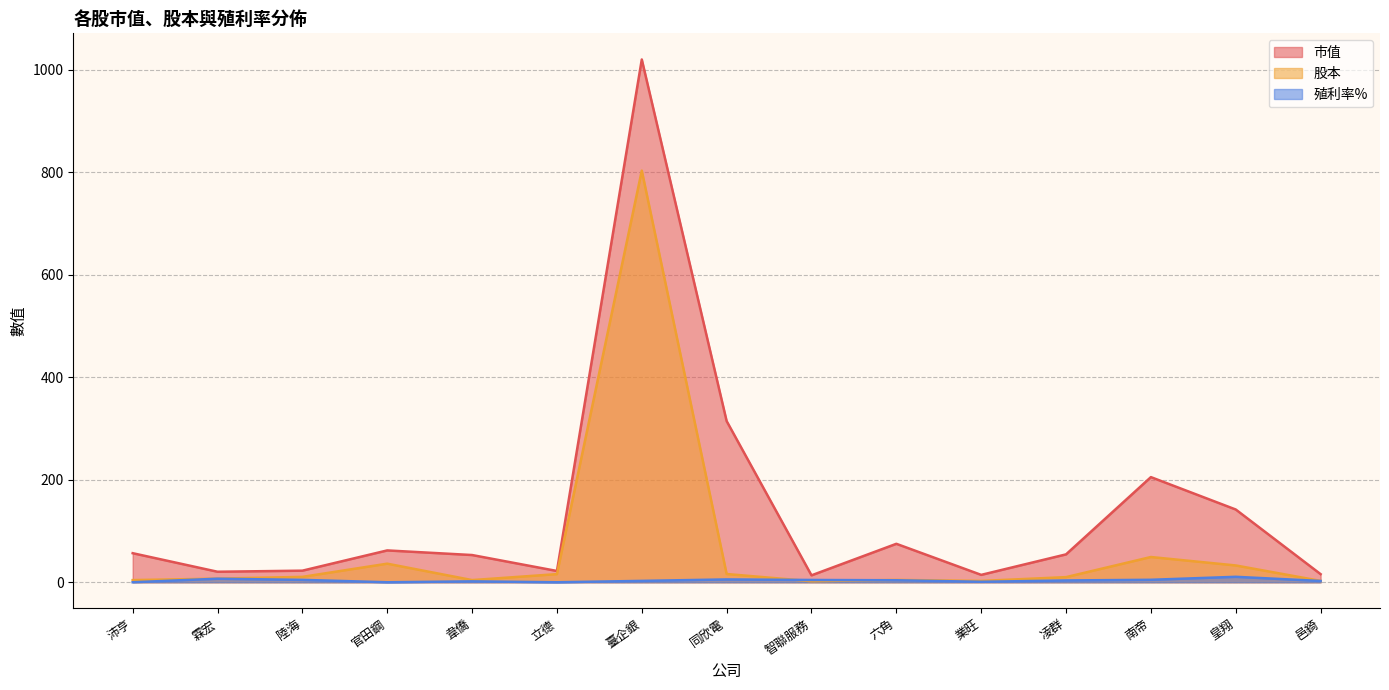

What are all the series names shown in the legend?

市值, 股本, 殖利率%